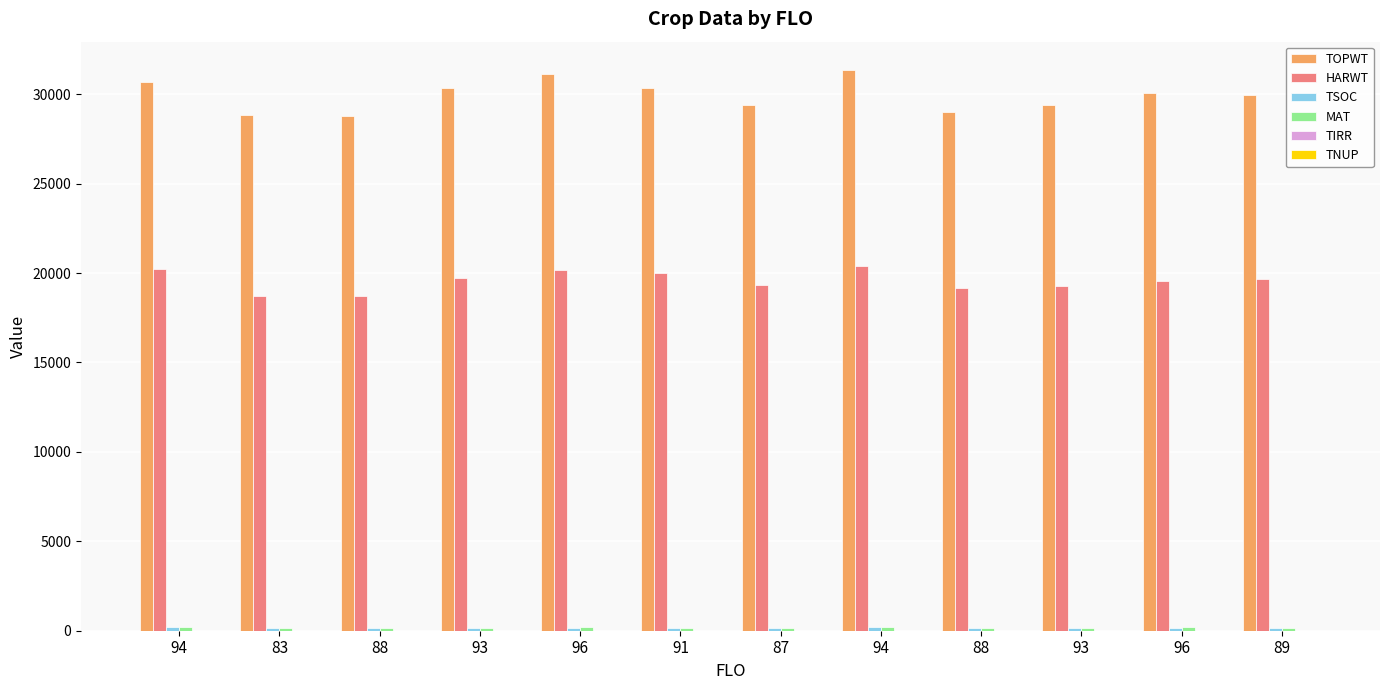

Are the bars grouped side by side (vs. stacked)?

Yes